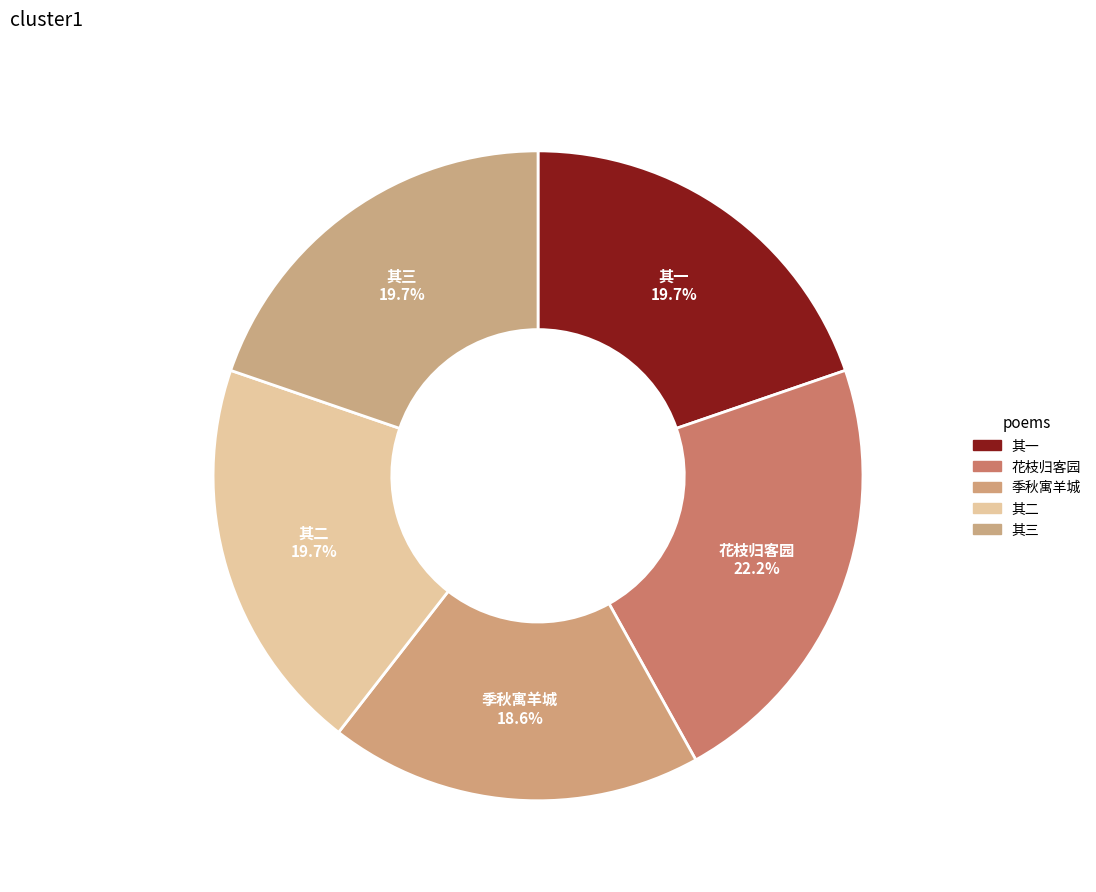

Between 花枝归客园 and 季秋寓羊城, which is larger?

花枝归客园